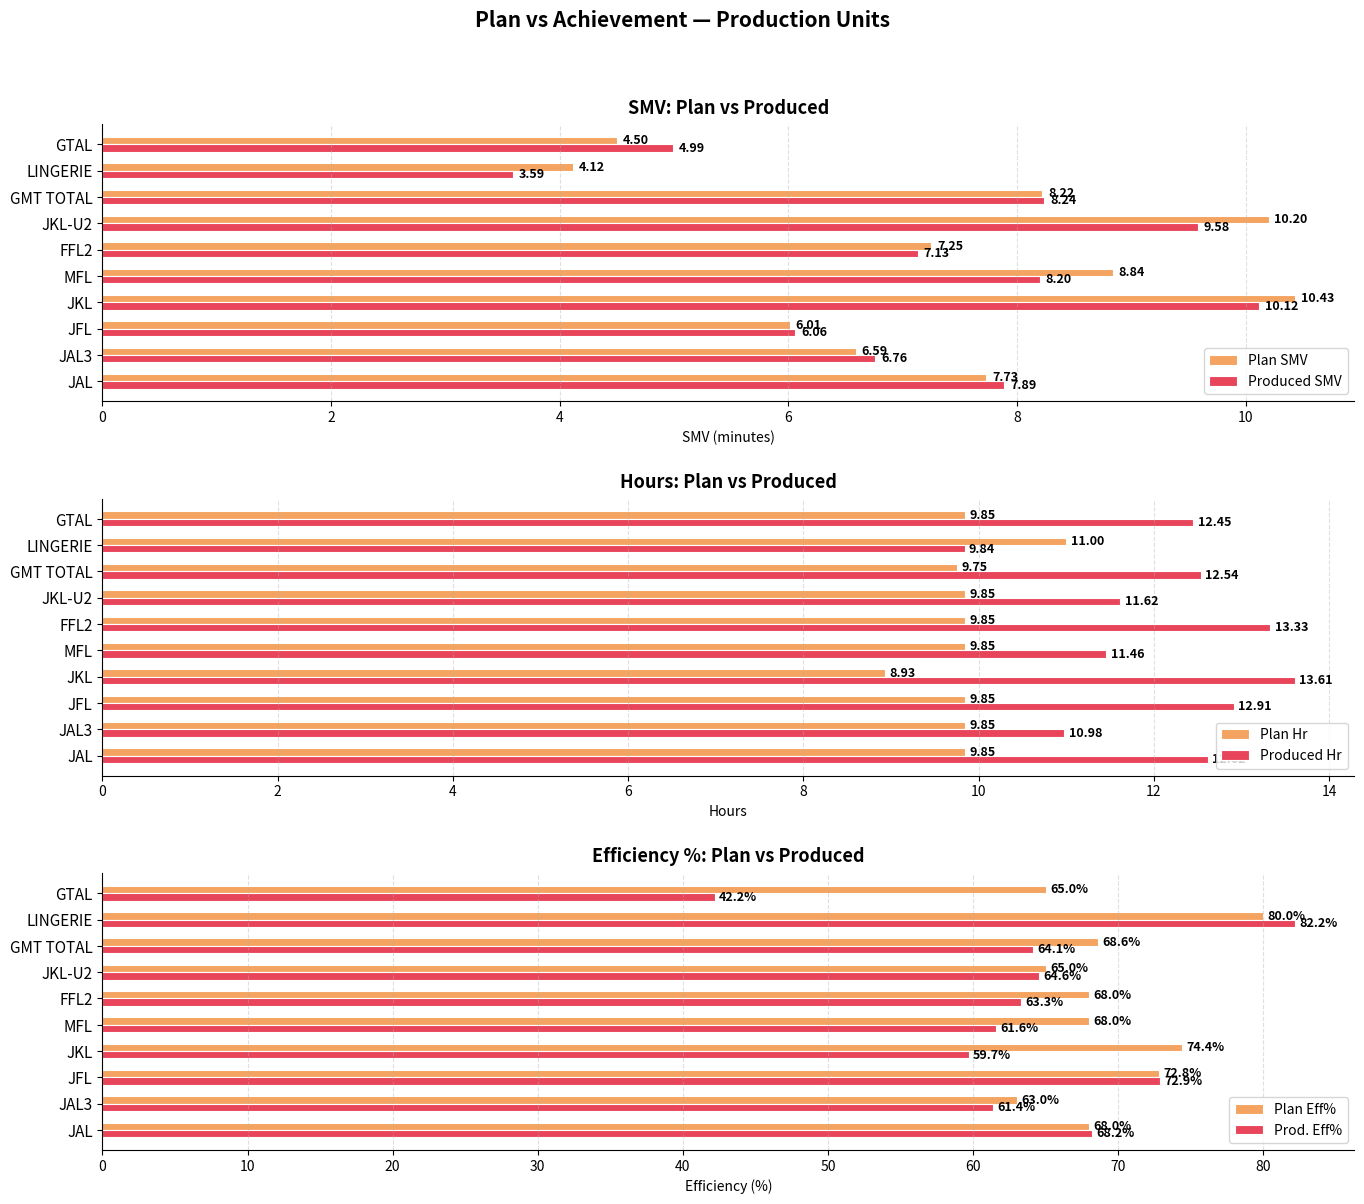

List the series in order of their peak value, lowest first.

Produced SMV, Plan SMV, Plan Hr, Produced Hr, Plan Eff%, Prod. Eff%